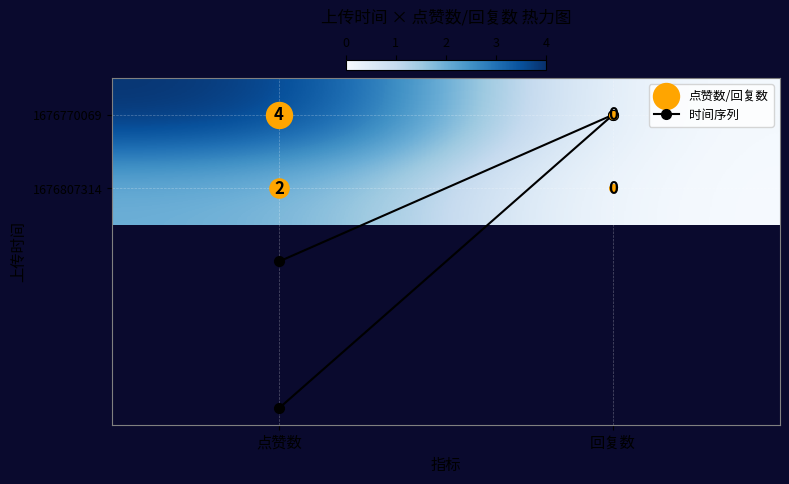

Which series changed the most between 点赞数 and 回复数?

1676770069